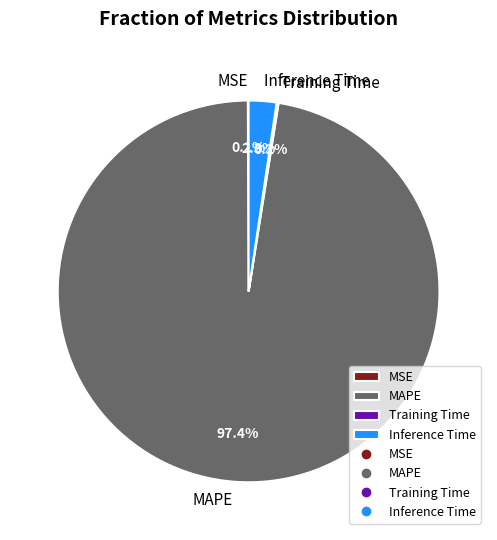

Do Inference Time and MAPE together represent more than half of the pie?

Yes